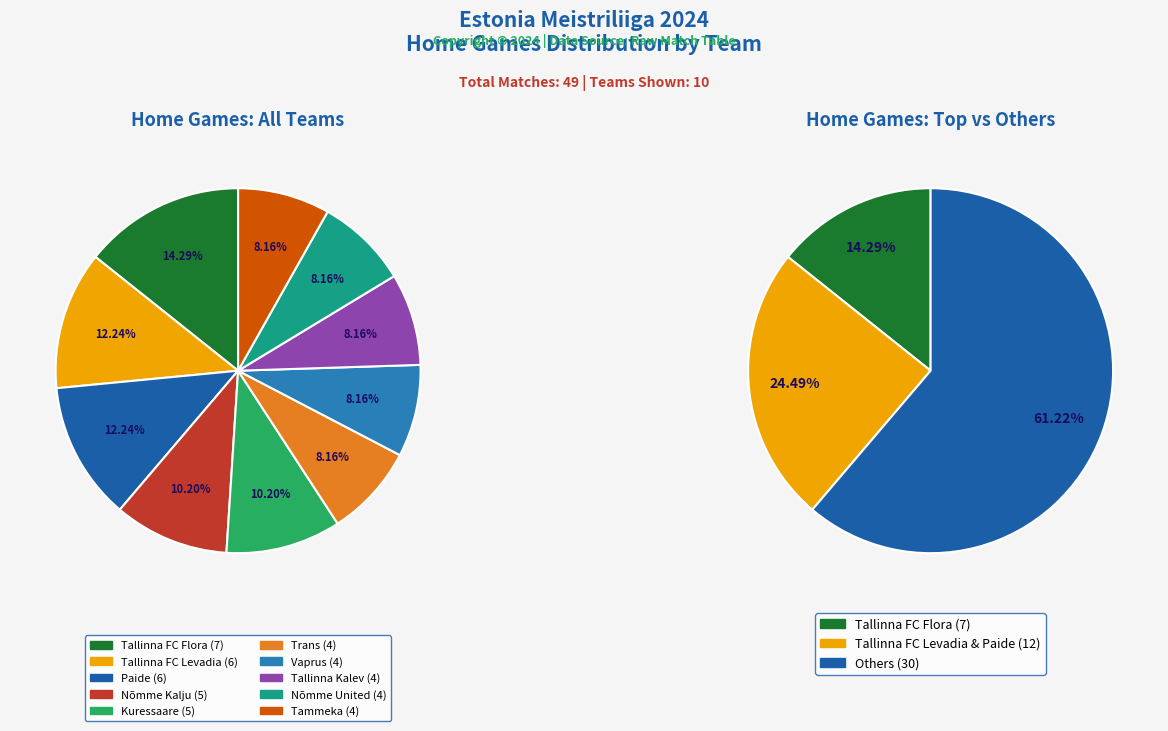

The Trans slice represents 8% of the pie. True or false?

True